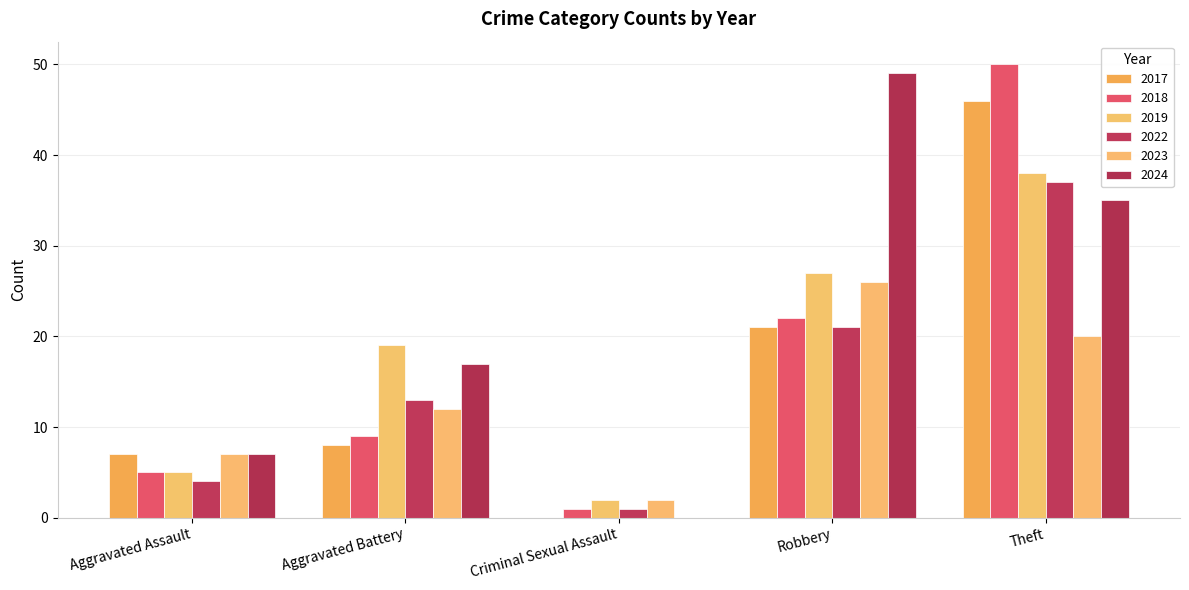

Rank the series at Aggravated Assault from lowest to highest value.

2022, 2018, 2019, 2017, 2023, 2024